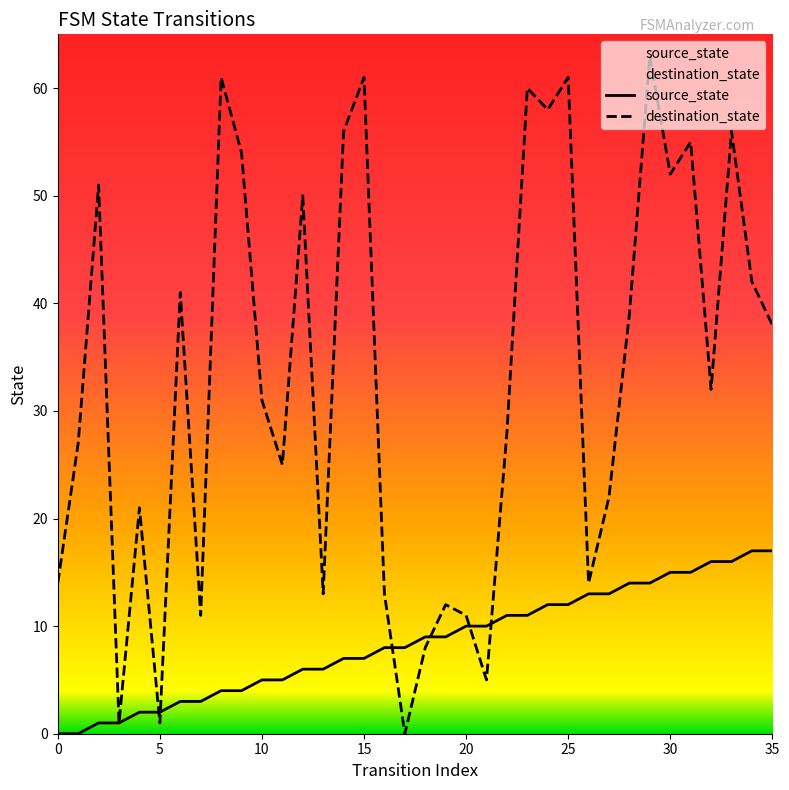

How many data points in destination_state are above 32?

17